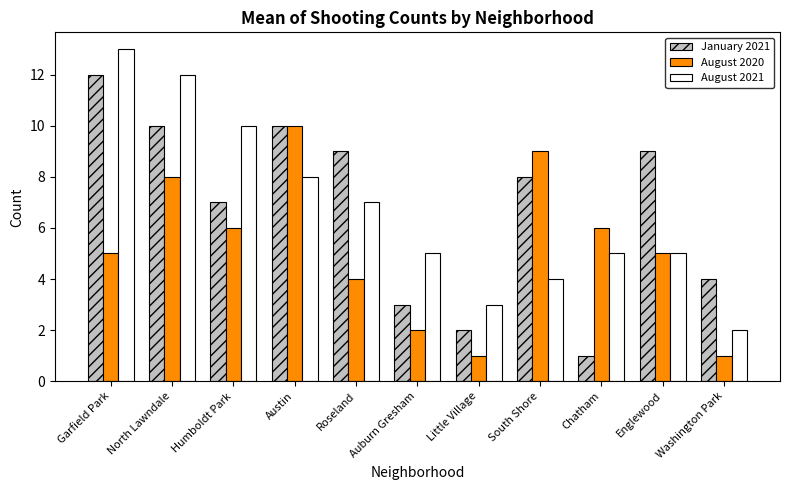

The January 2021 series shows 4 at Garfield Park. True or false?

False